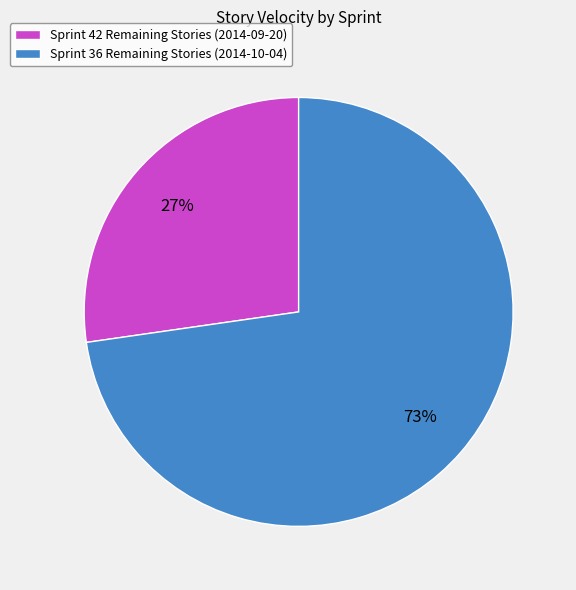

Do Sprint 42 Remaining Stories (2014-09-20) and Sprint 36 Remaining Stories (2014-10-04) together represent more than half of the pie?

Yes